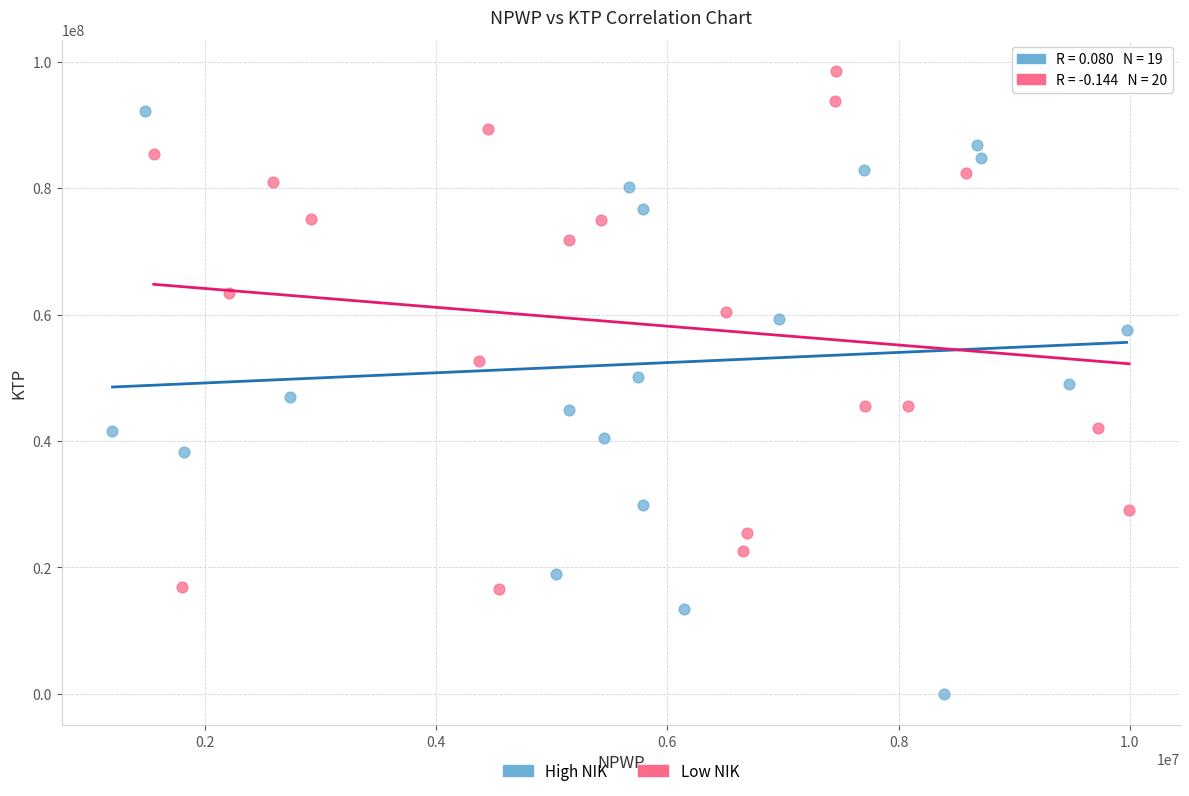

What are all the series names shown in the legend?

High NIK, Low NIK